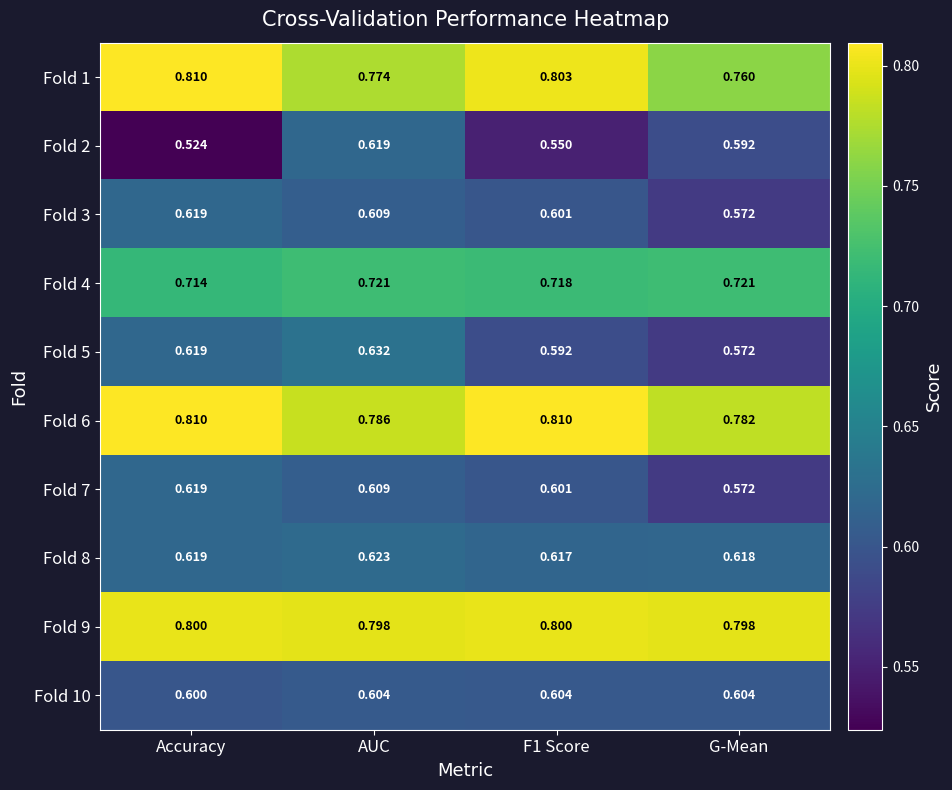

At which category is the sum across all series the highest?

AUC